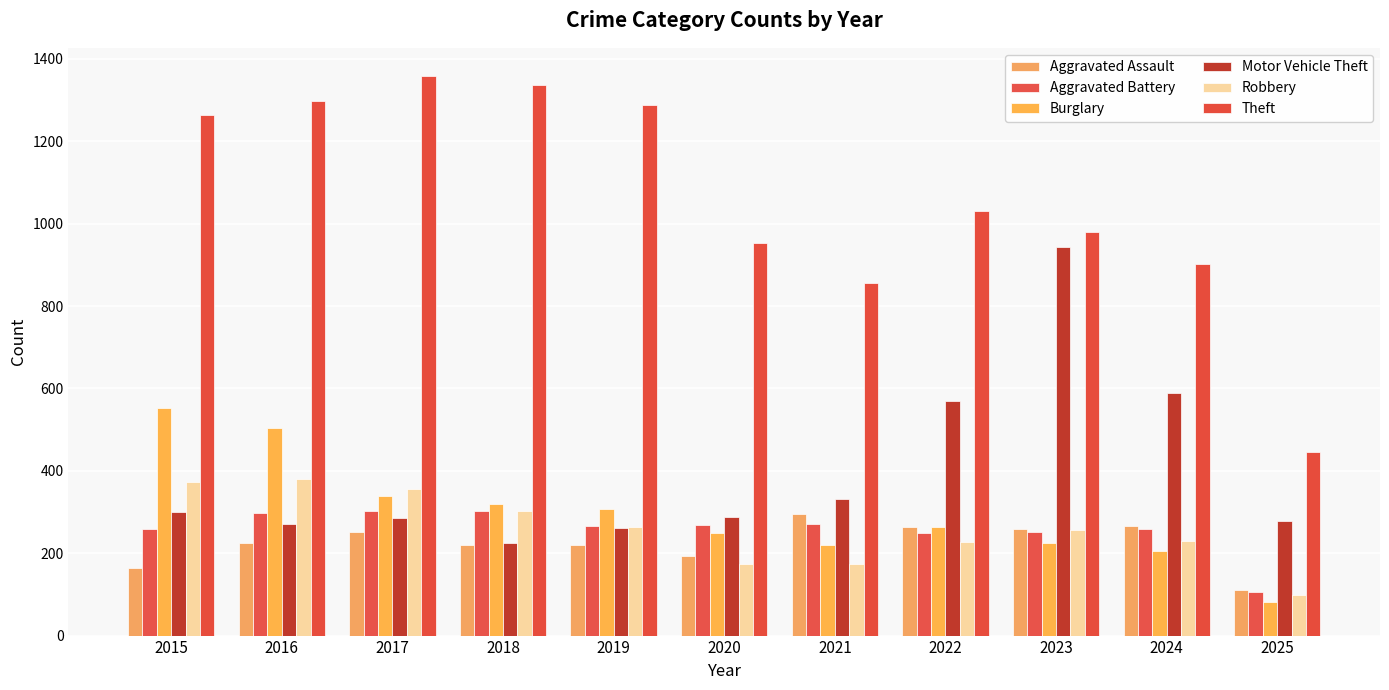

What is the value of the Robbery bar at the 9th from the left?

257